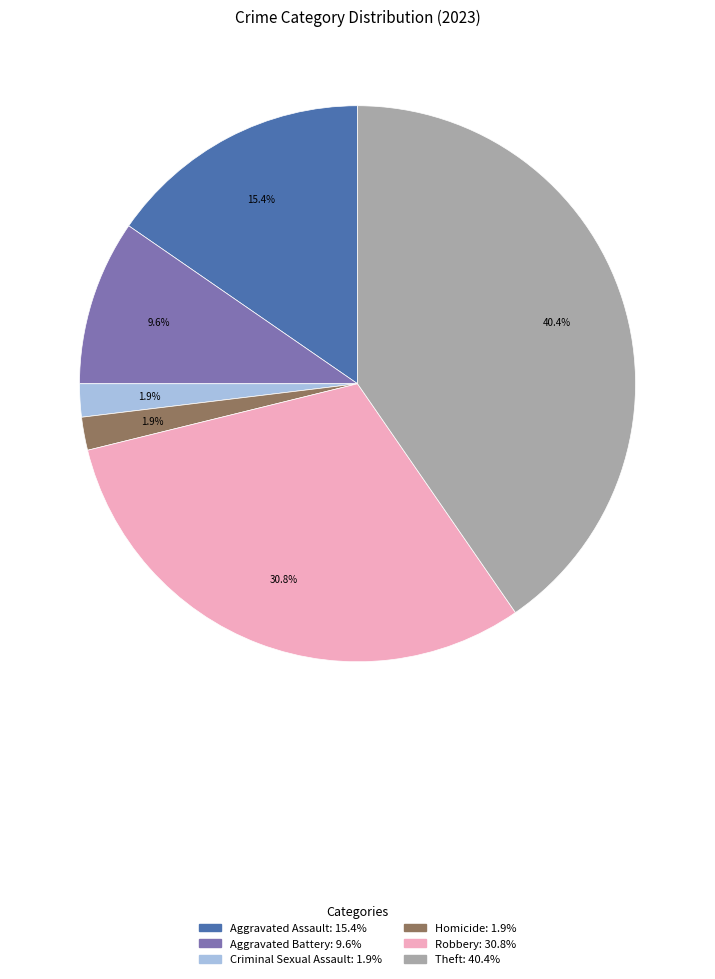

Combined, what portion of the pie is Aggravated Assault and Aggravated Battery?

25.0%